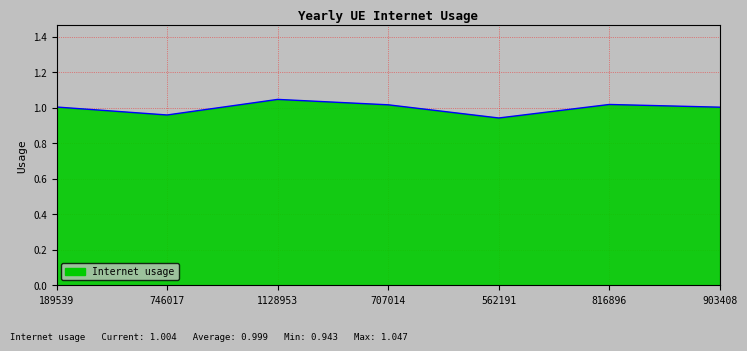

What is the sum of the values at 816896 and 707014?

2.0